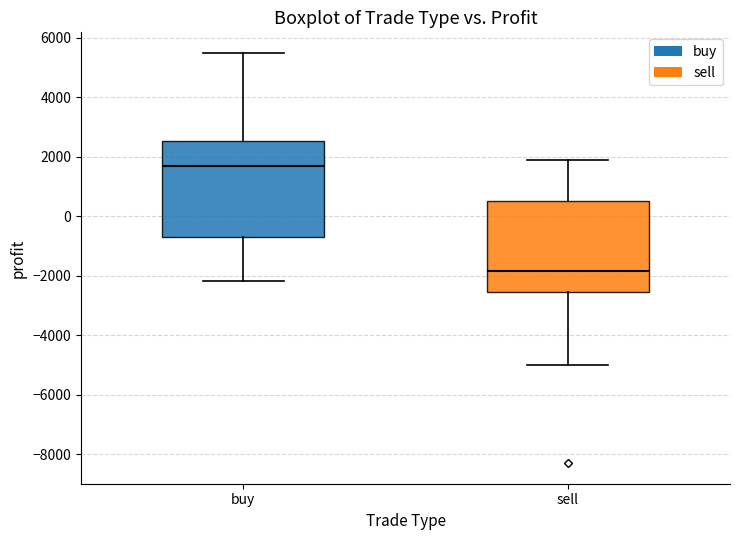

Which box has the highest median line?

buy